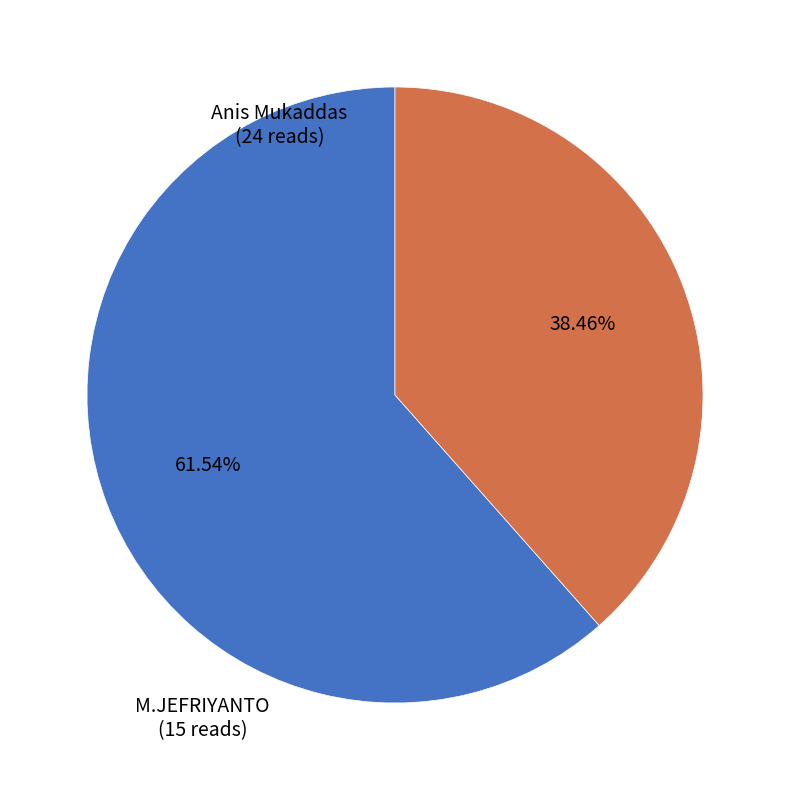

To the nearest percent, what portion does M.JEFRIYANTO represent?

38%